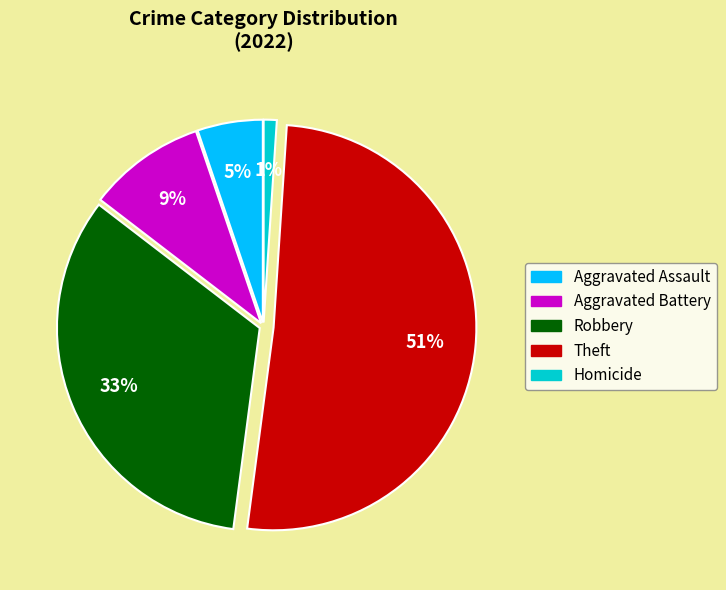

Rank the categories by value from highest to lowest.

Theft, Robbery, Aggravated Battery, Aggravated Assault, Homicide